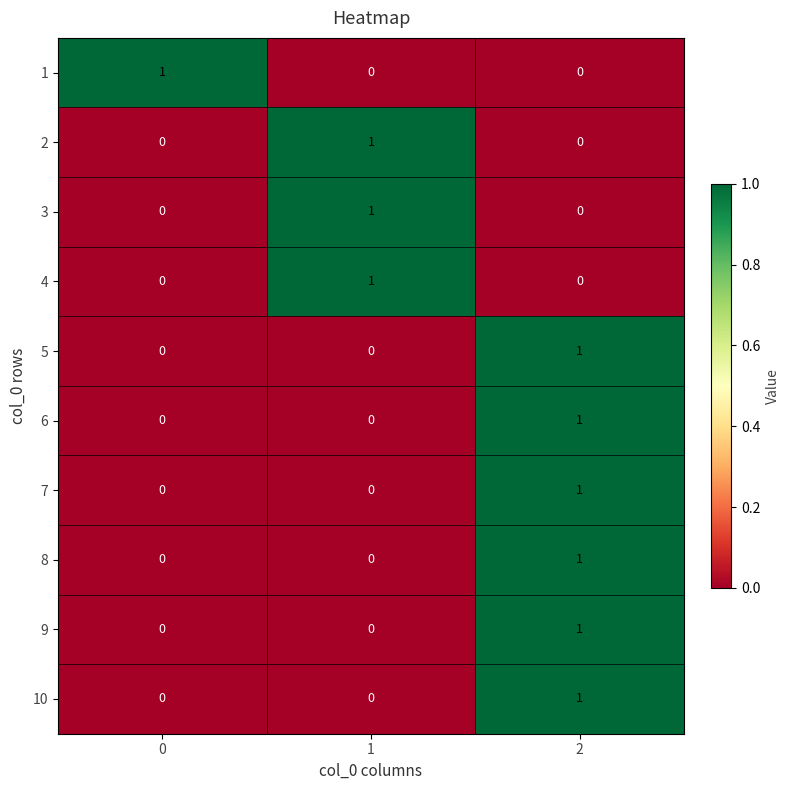

How many values in the 9 series exceed 0?

1